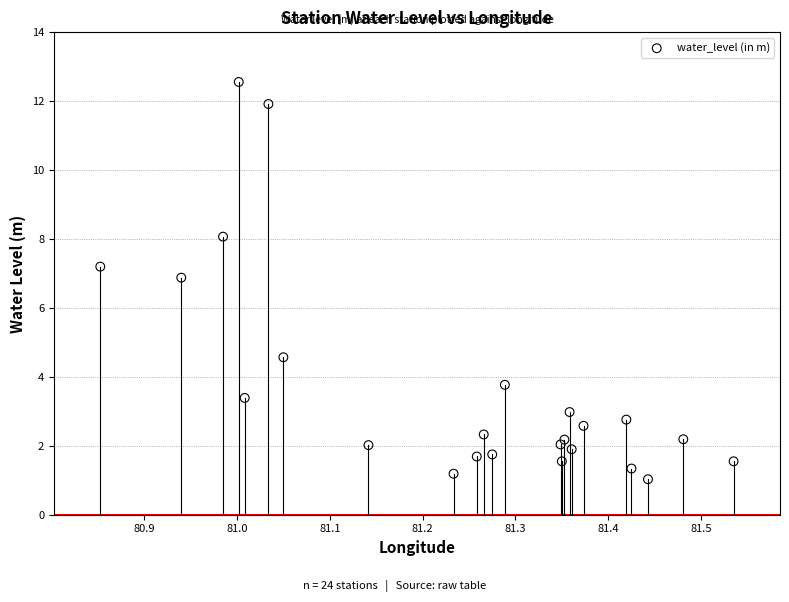

What is the range of Y values (max minus min)?

11.5